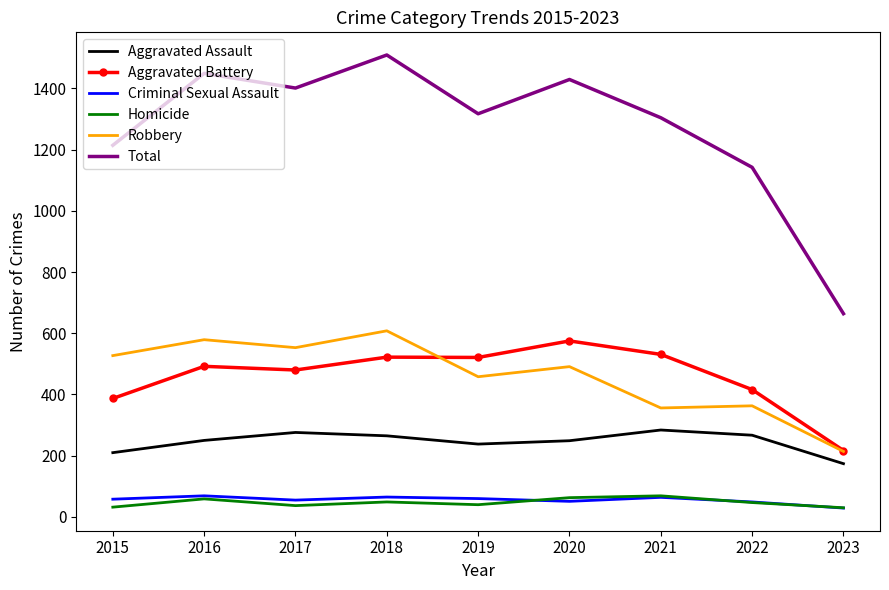

True or false: Robbery and Aggravated Assault cross at least once.

False